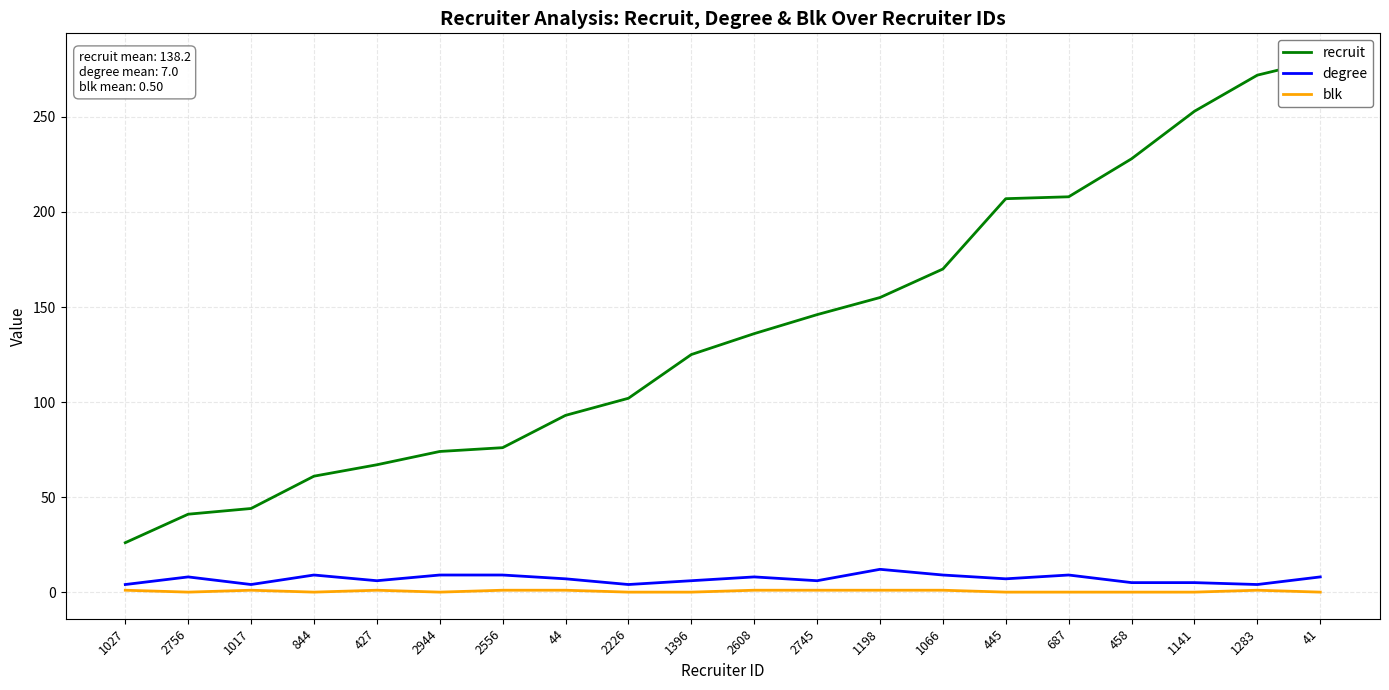

At which label does degree first exceed 7?

2756